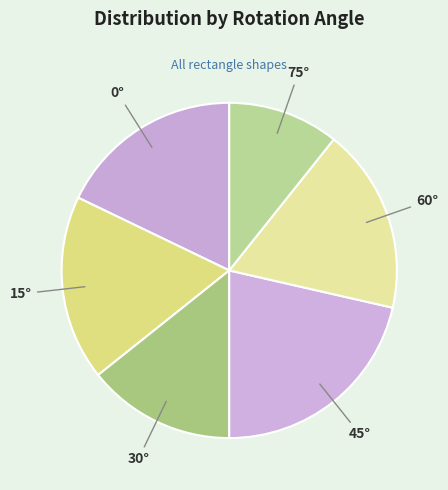

Combined, do 60° and 75° account for over 50%?

No